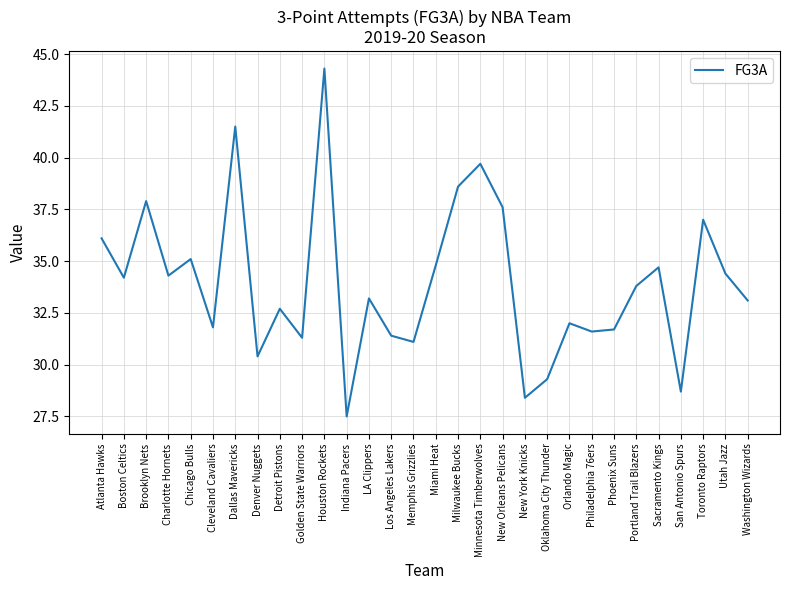

Read the value at Detroit Pistons.

32.7